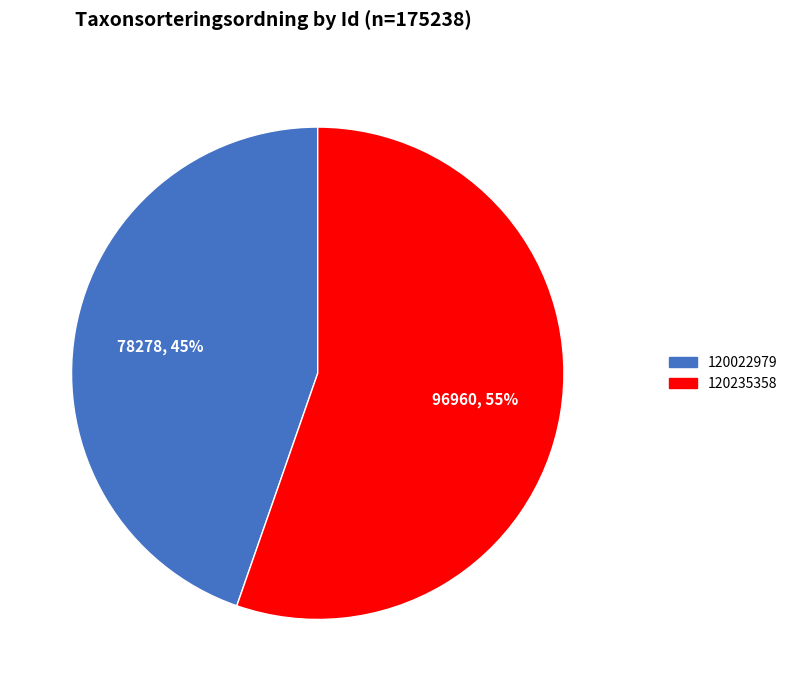

Which category accounts for the majority?

120235358